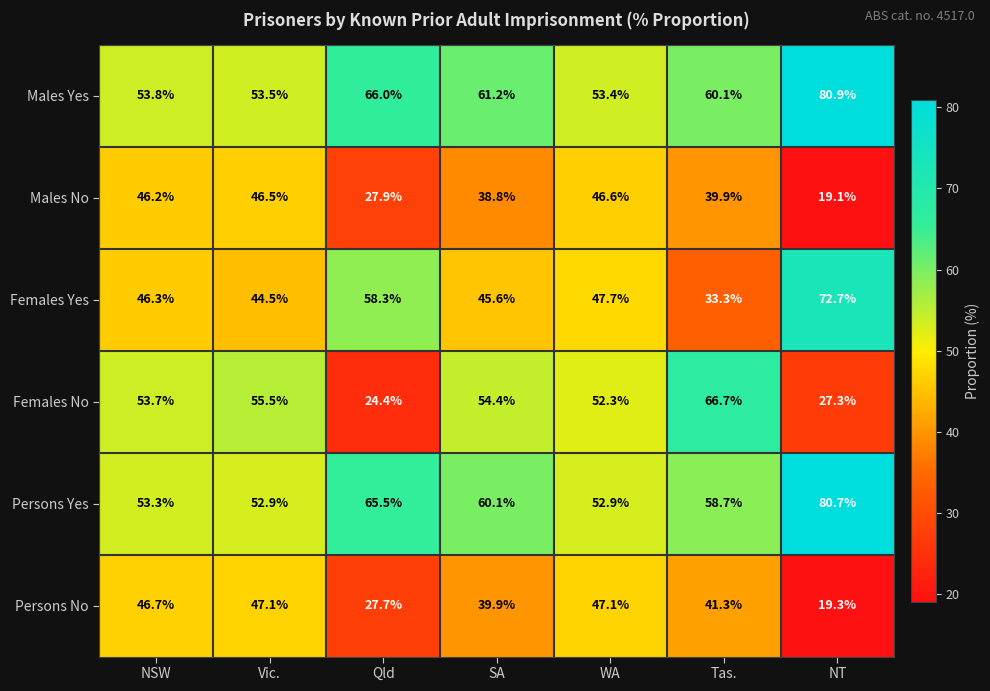

Which series has the widest spread of values?

Females No